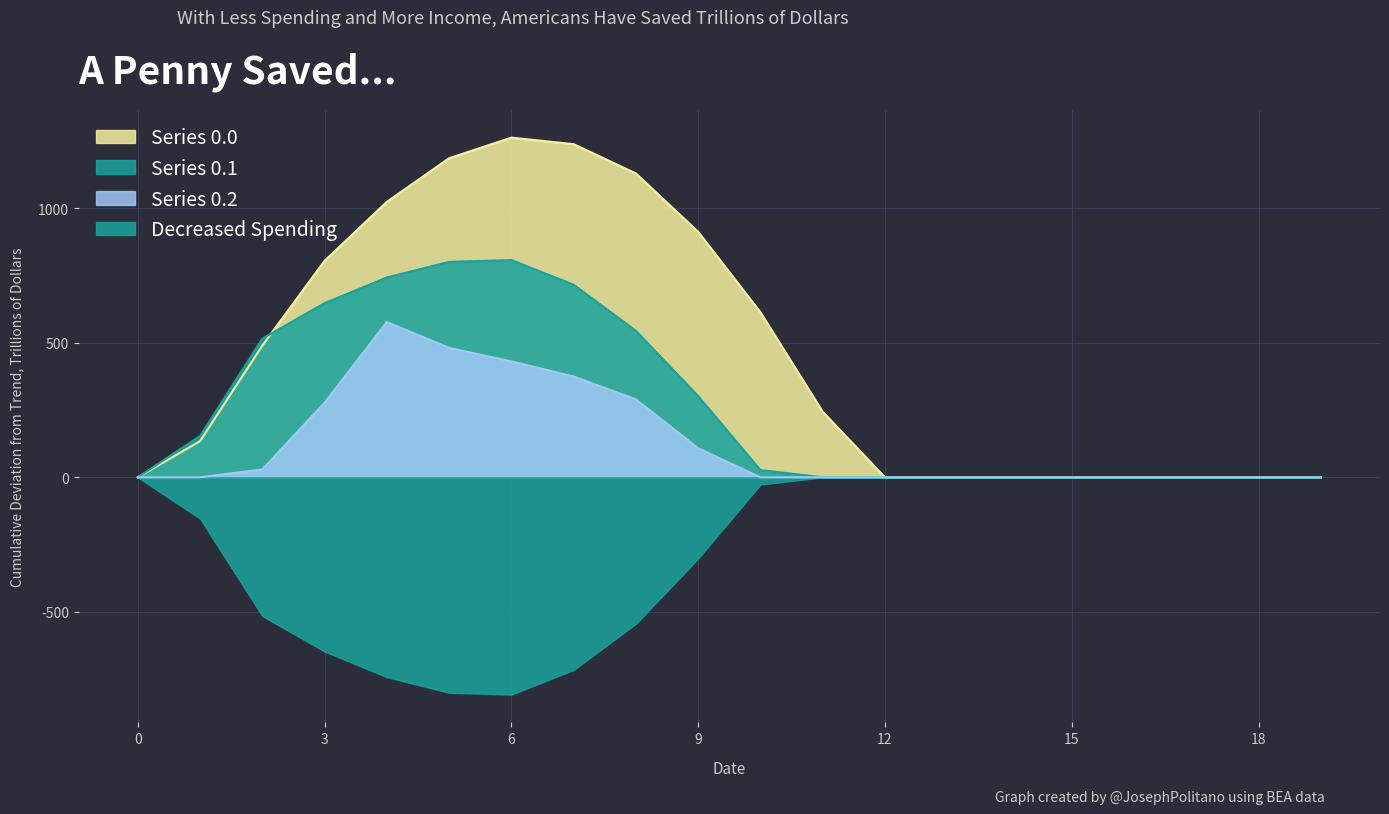

Rank the categories by Series 0.0 value from lowest to highest.

0, 12, 13, 14, 15, 16, 17, 18, 19, 1, 11, 2, 10, 3, 9, 4, 8, 5, 7, 6